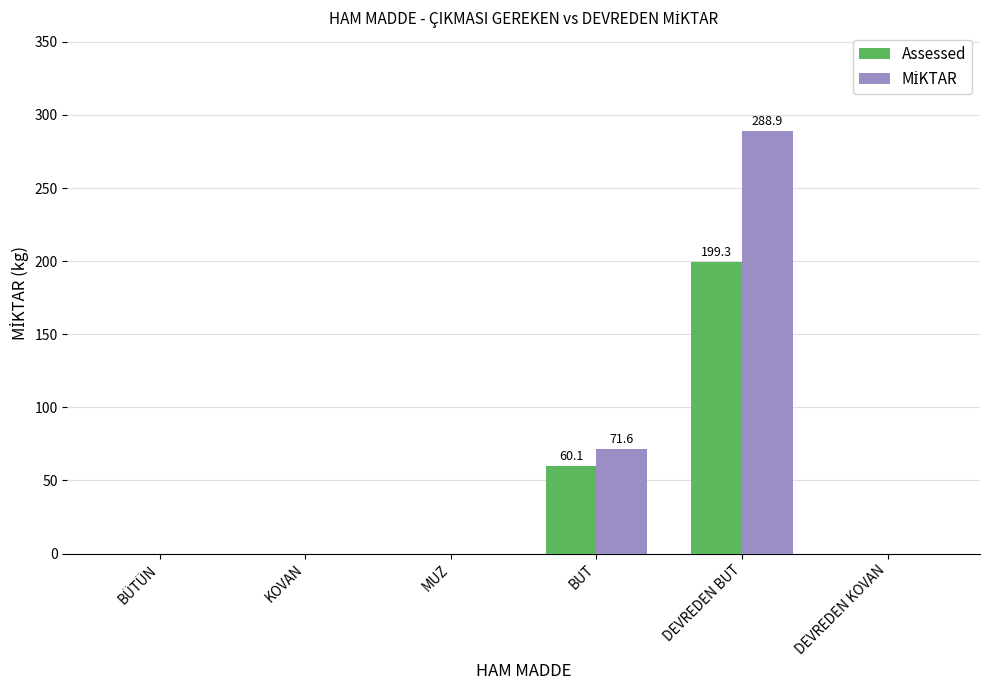

How many groups of bars are there?

6